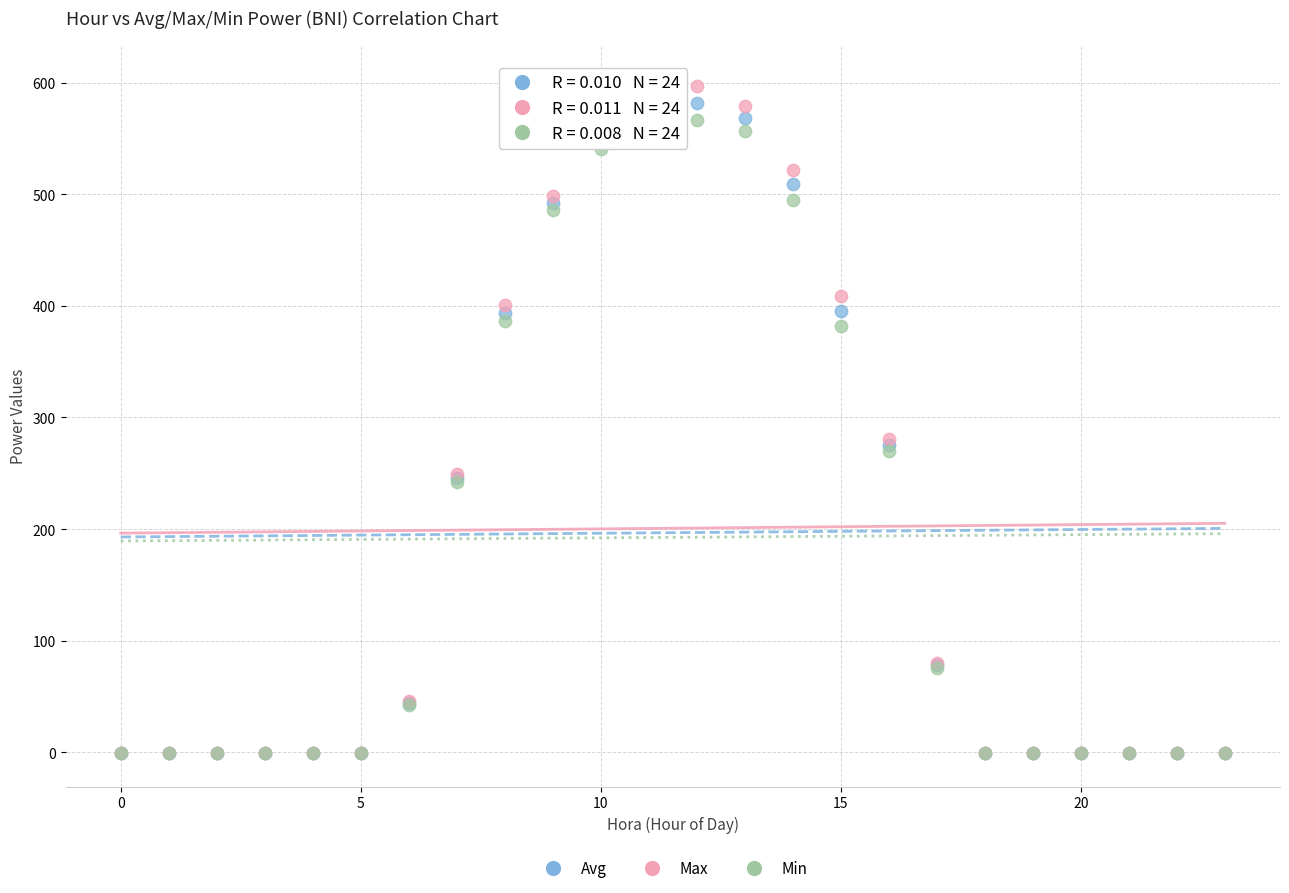

Which series contains the highest Y value?

Max